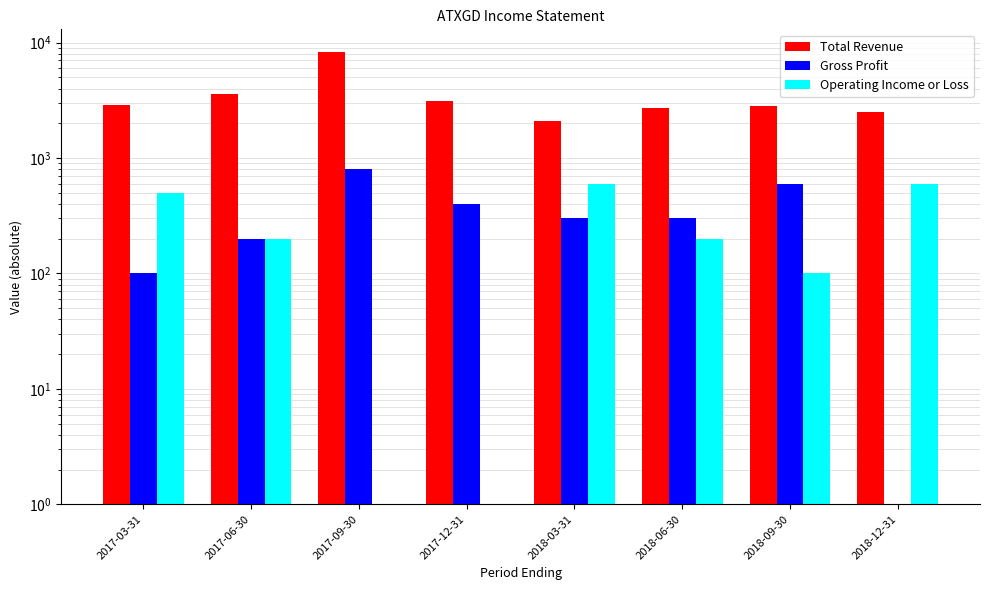

What is the difference between the second highest and minimum values in the Gross Profit series?

599